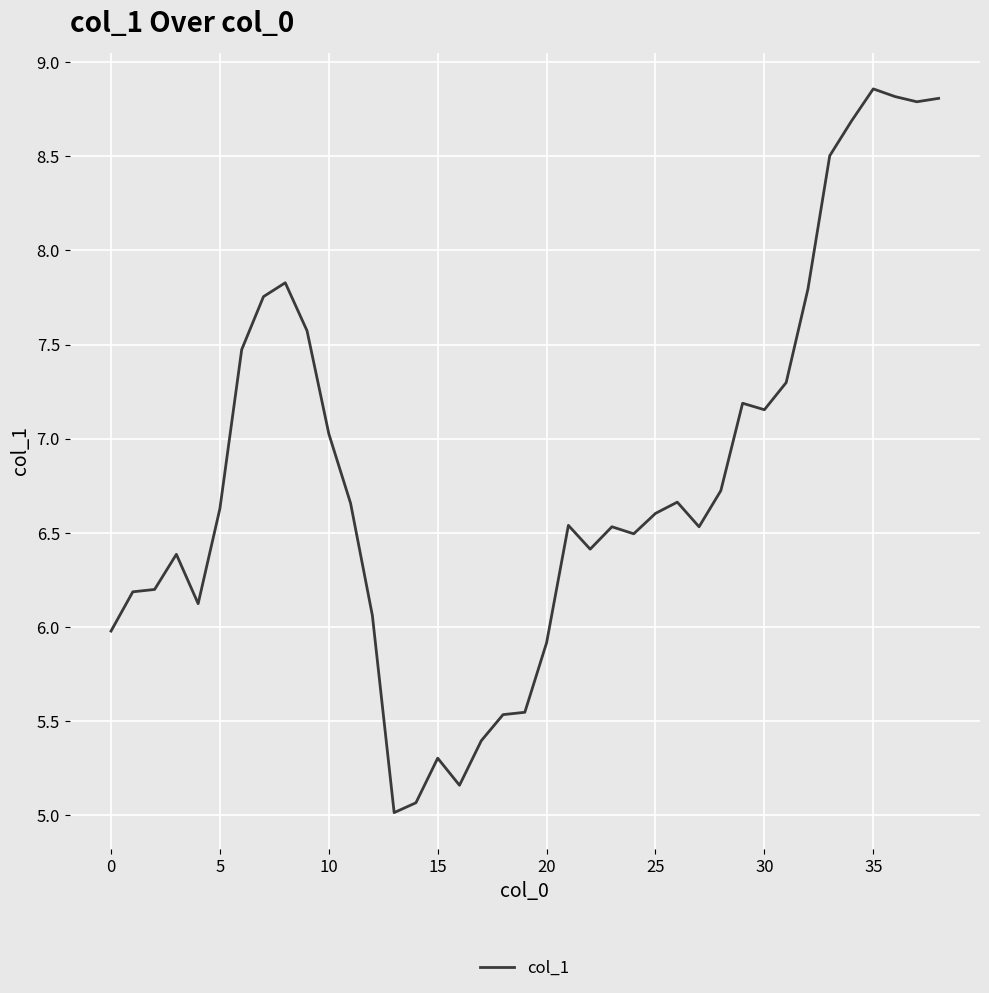

What is the difference between the maximum and minimum values?

3.8